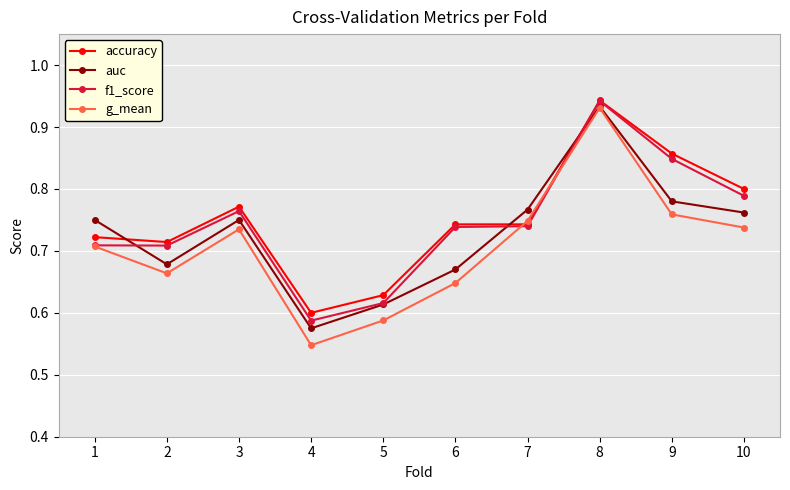

Count the g_mean values in the range 0 to 1.

10